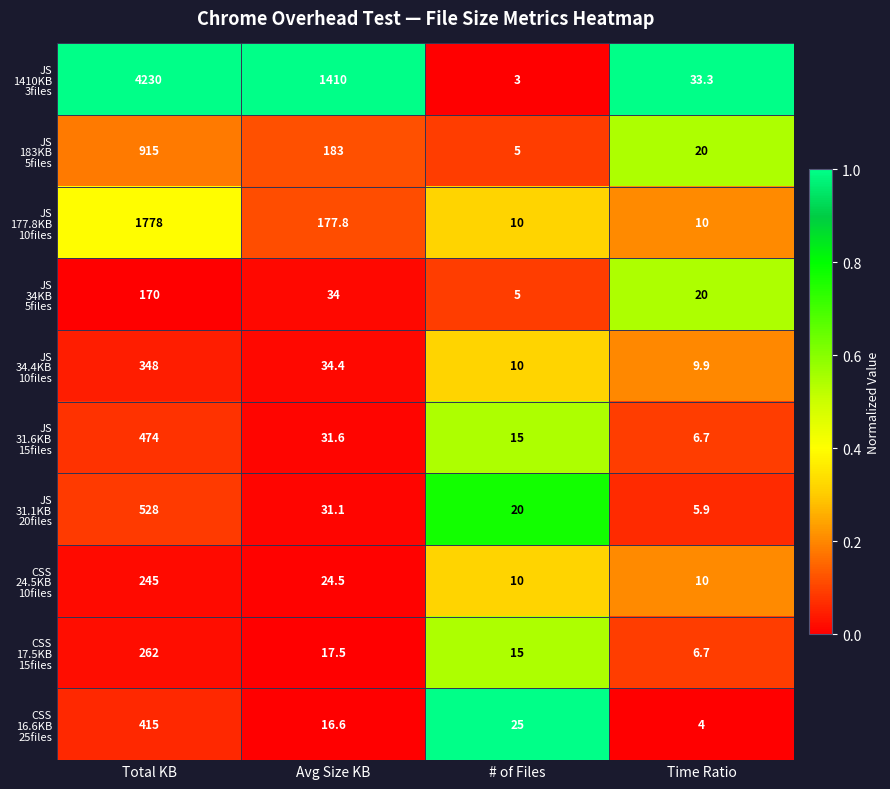

What is the total value across all series at Total KB?

9365.0